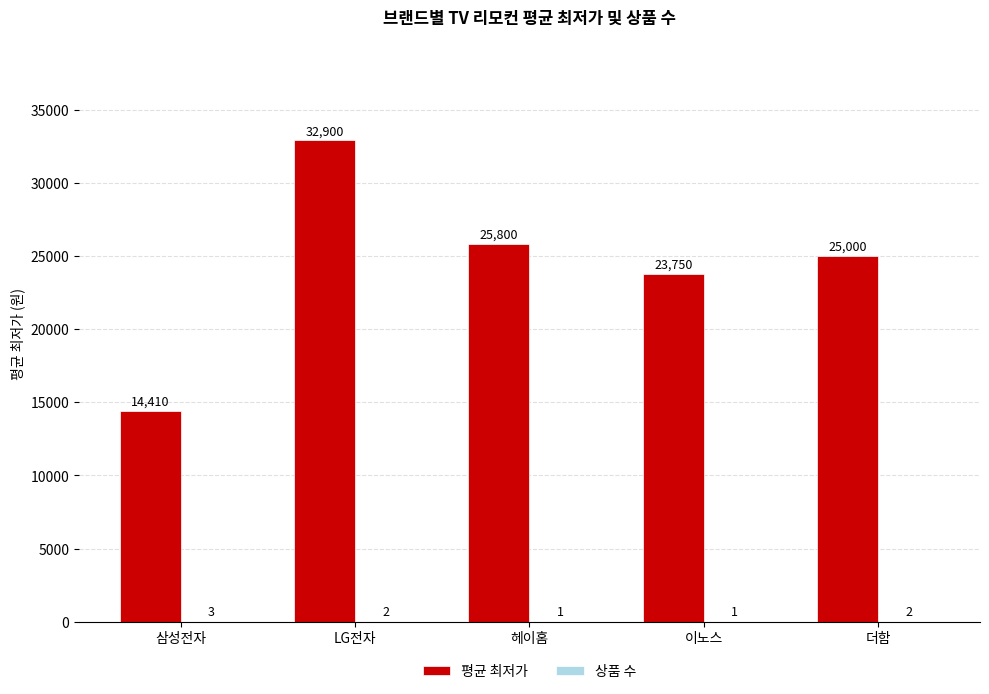

Where is 평균 최저가 nearest to the value 23655?

이노스